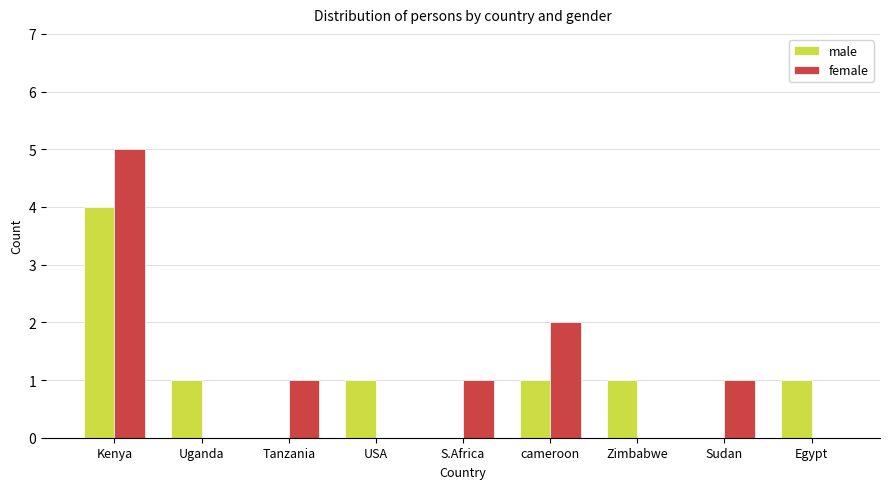

What is the sum of all male values?

9